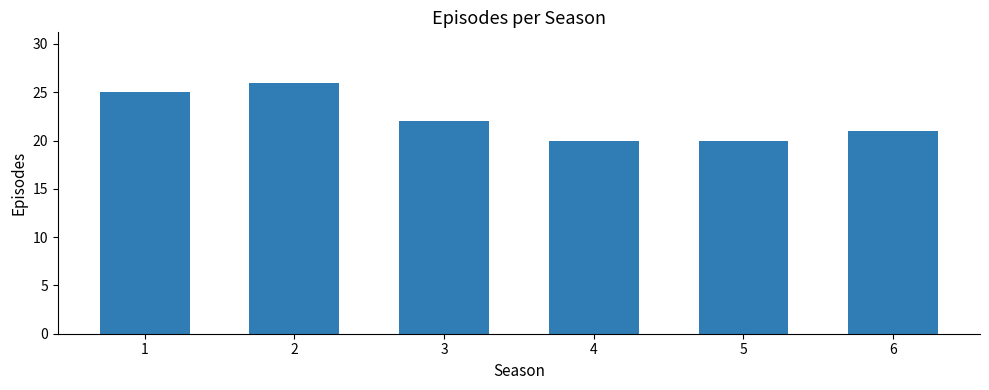

What is the sum of all values?

134